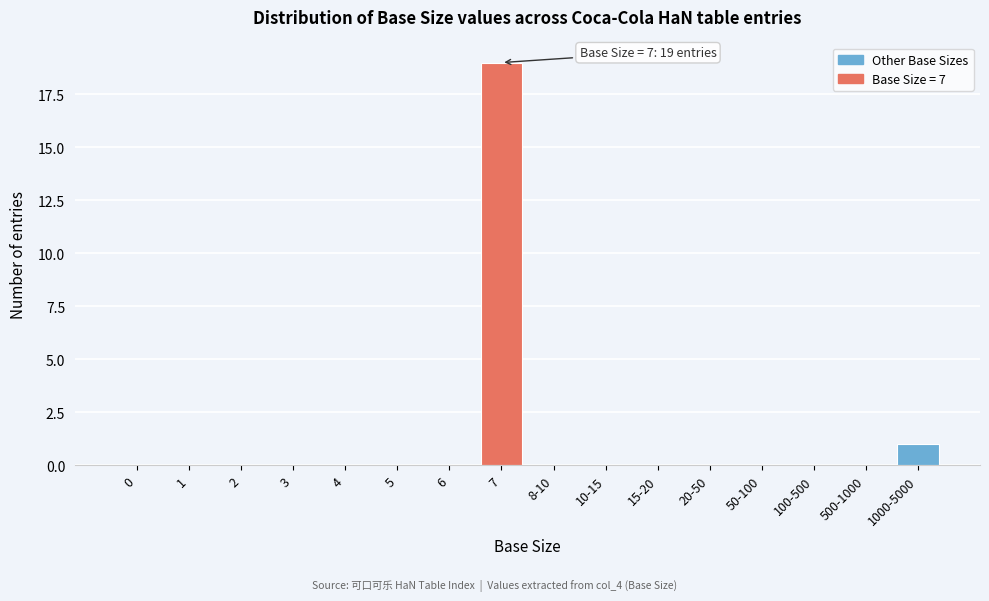

Reading right to left, what are all the values shown in this chart?

1000-5000=1	500-1000=0	100-500=0	50-100=0	20-50=0	15-20=0	10-15=0	8-10=0	7=19	6=0	5=0	4=0	3=0	2=0	1=0	0=0